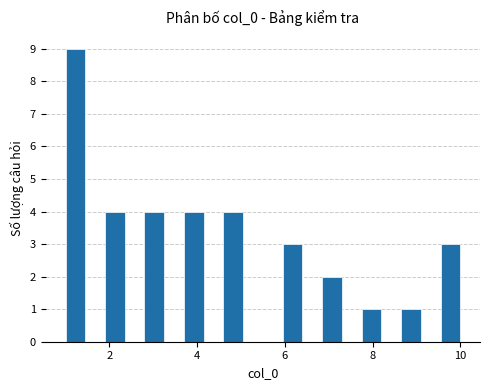

Around what value on the x-axis is the tallest bar? Give the approximate position of its centre, as read against the axis.

1.2